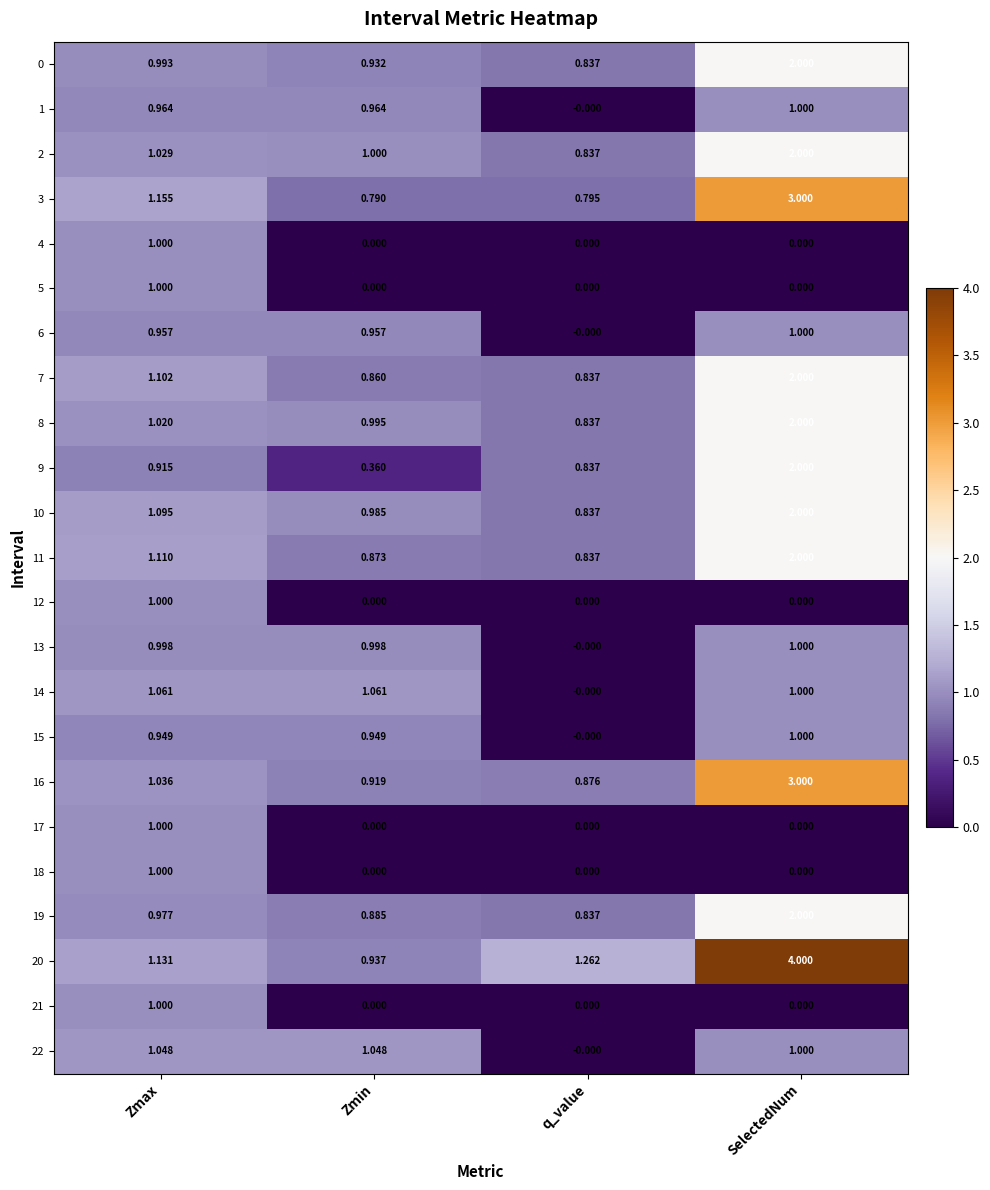

How many distinct data groups are displayed?

23